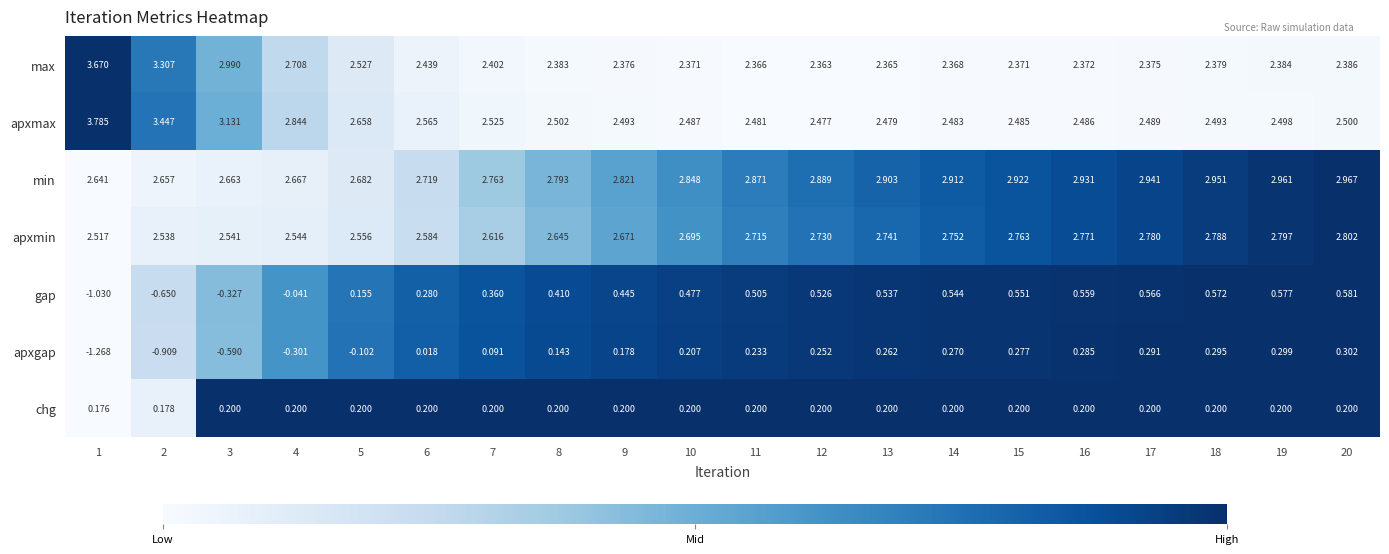

Rank the series at 2 from lowest to highest value.

apxgap, gap, chg, apxmin, min, max, apxmax